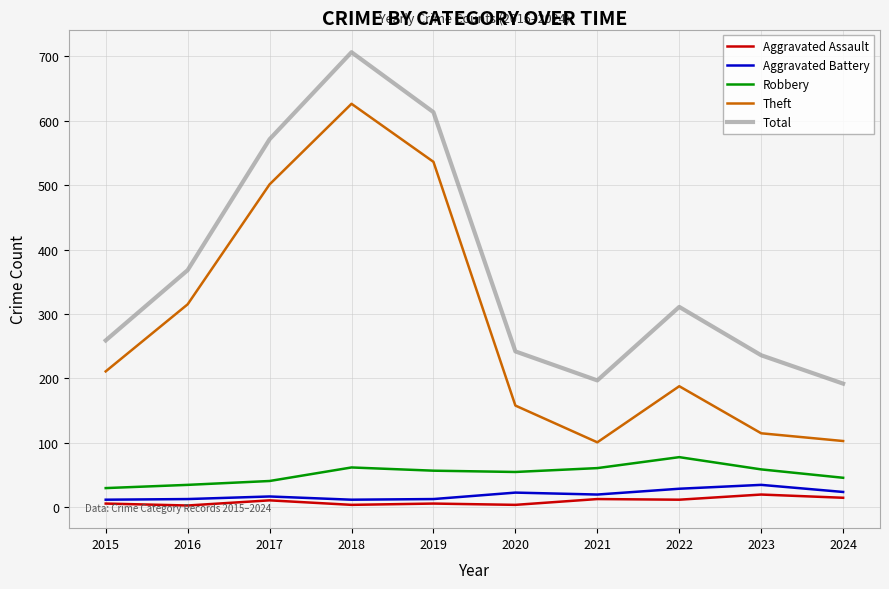

Which series has the largest total across all categories?

Total